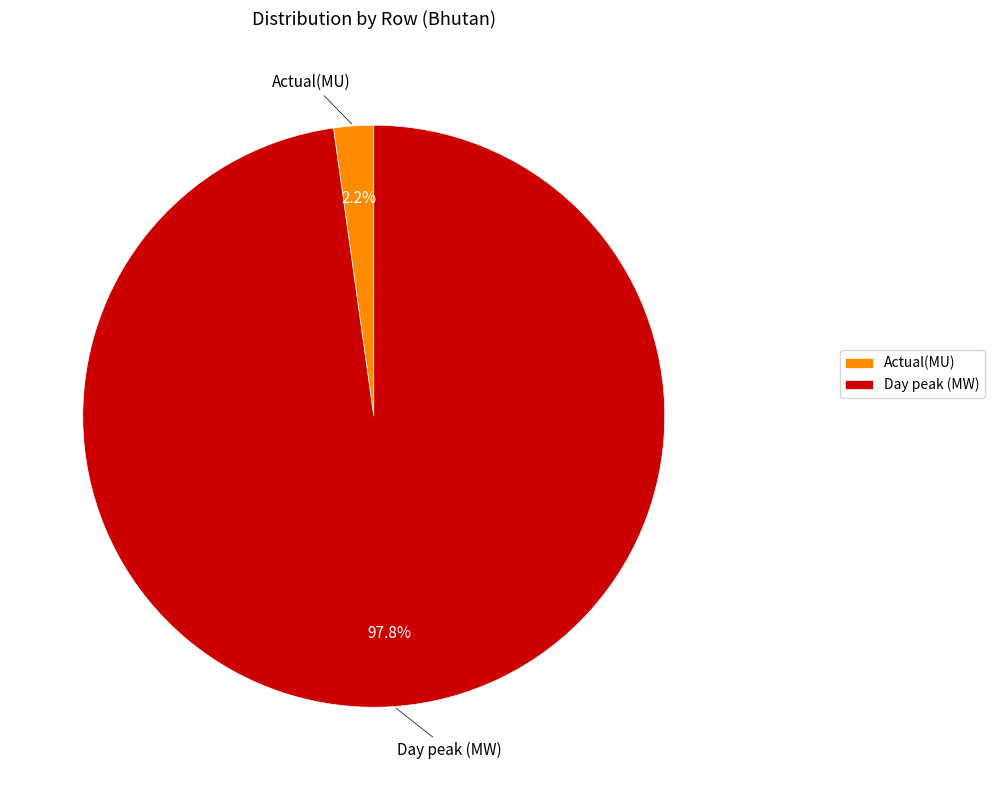

Count the number of slices in the pie.

2